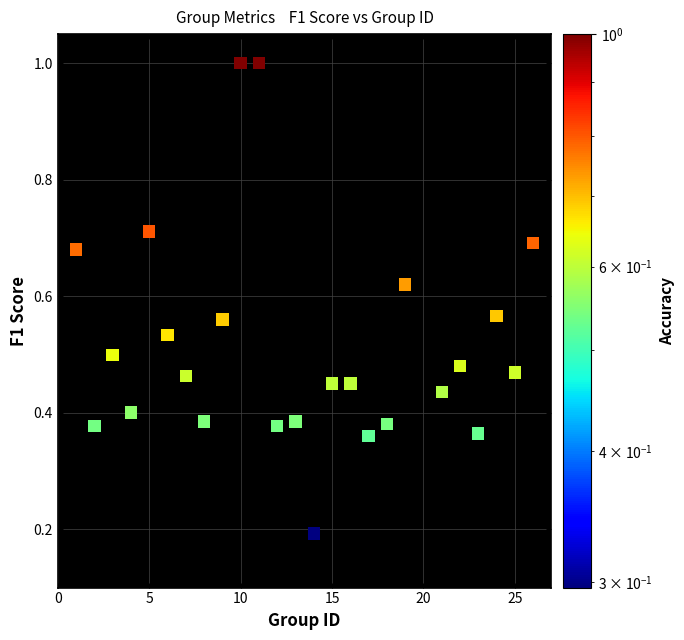

What is the range of Y values (max minus min)?

0.8